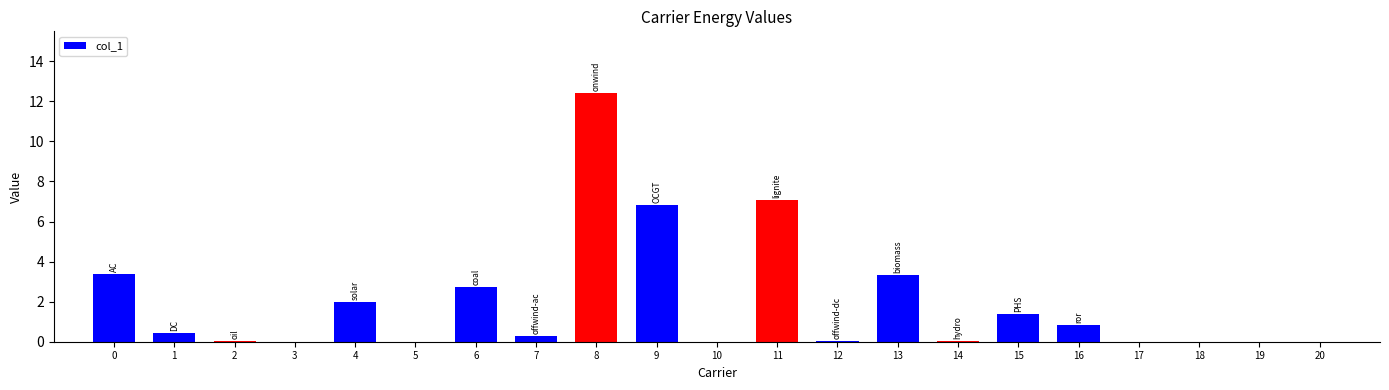

The value at 3 is 4.3. True or false?

False